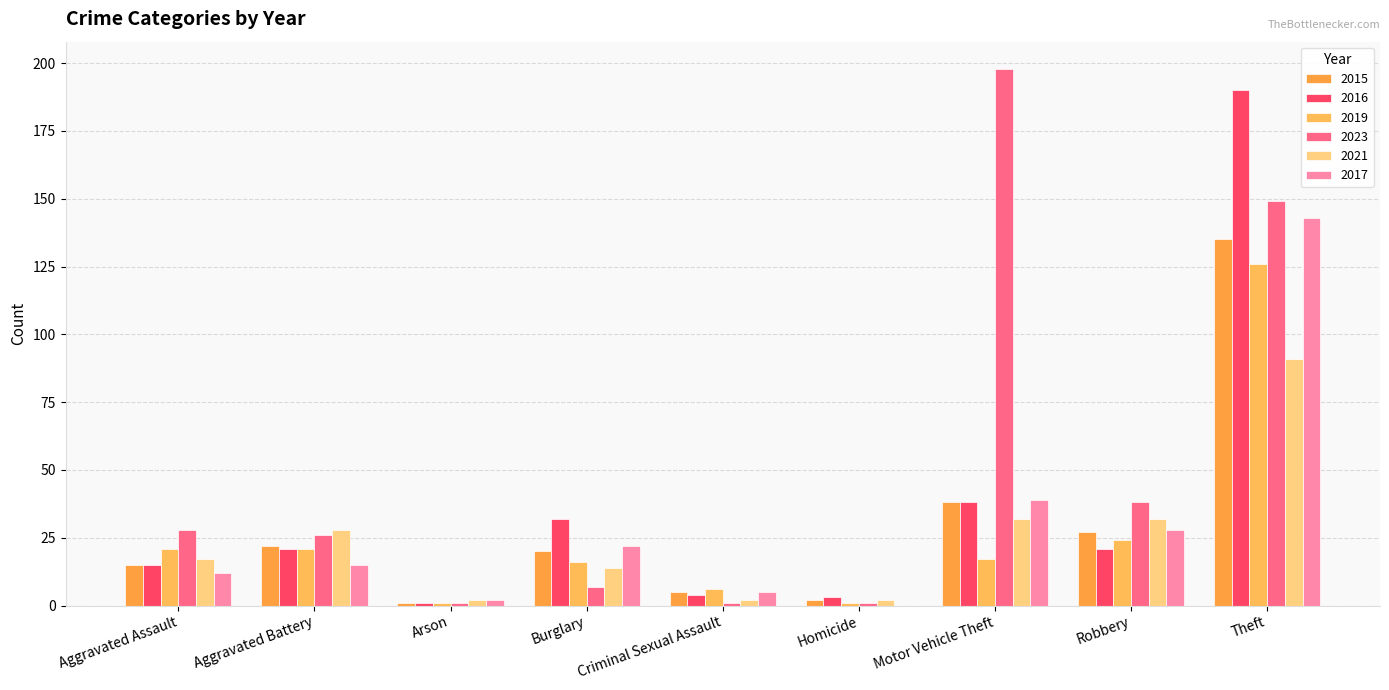

True or false: 2019 has a value of 24 at Robbery.

True